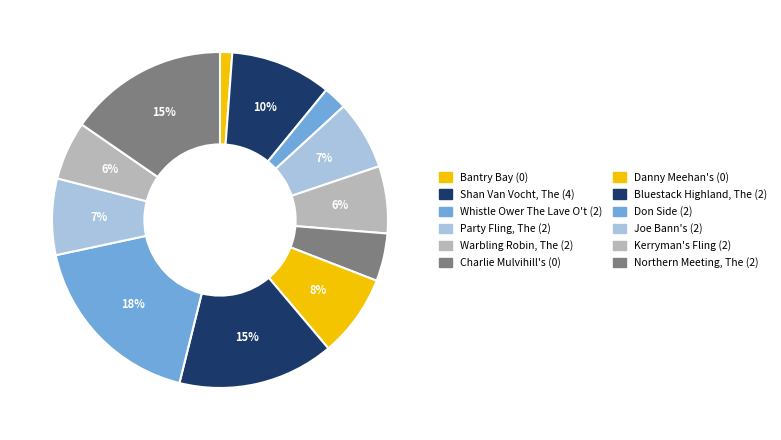

Count the number of slices in the pie.

12